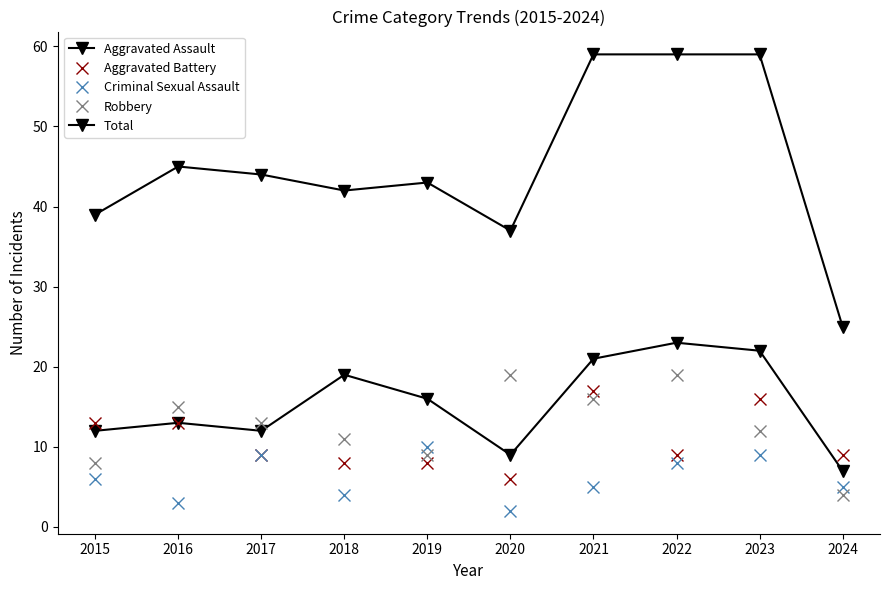

What is the sum of the Robbery values at 2019 and 2024?

13